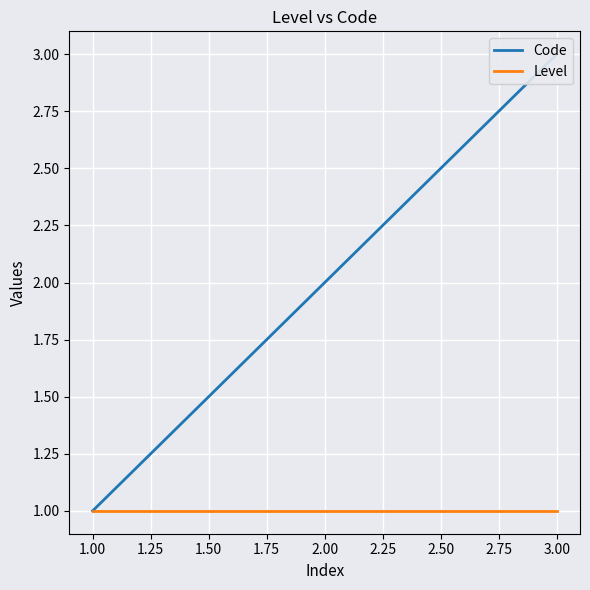

What is the value of the Level point at the 3rd from the left?

1